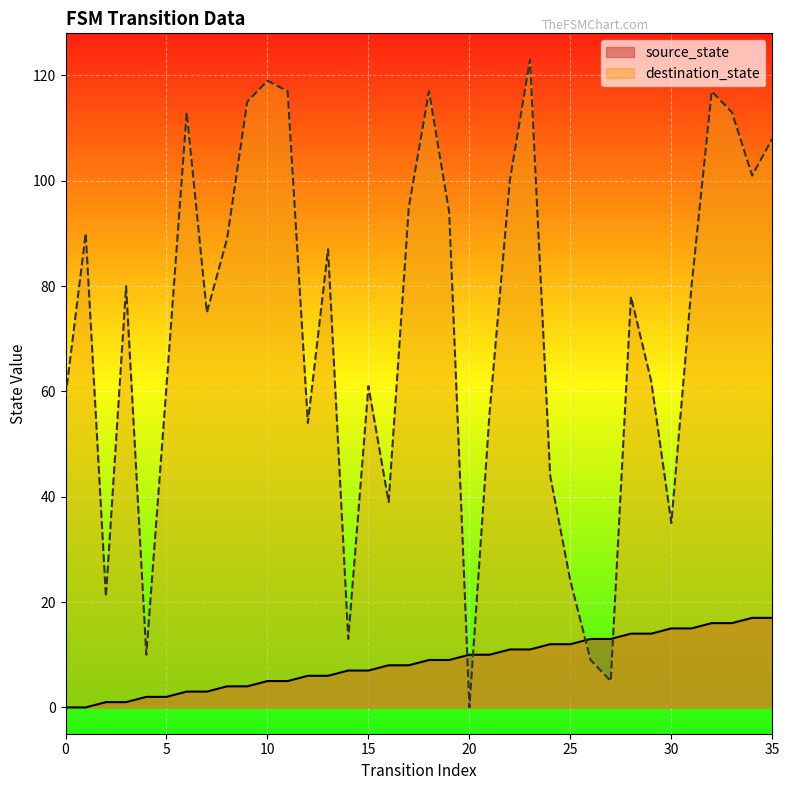

Where is source_state nearest to the value 8?

16